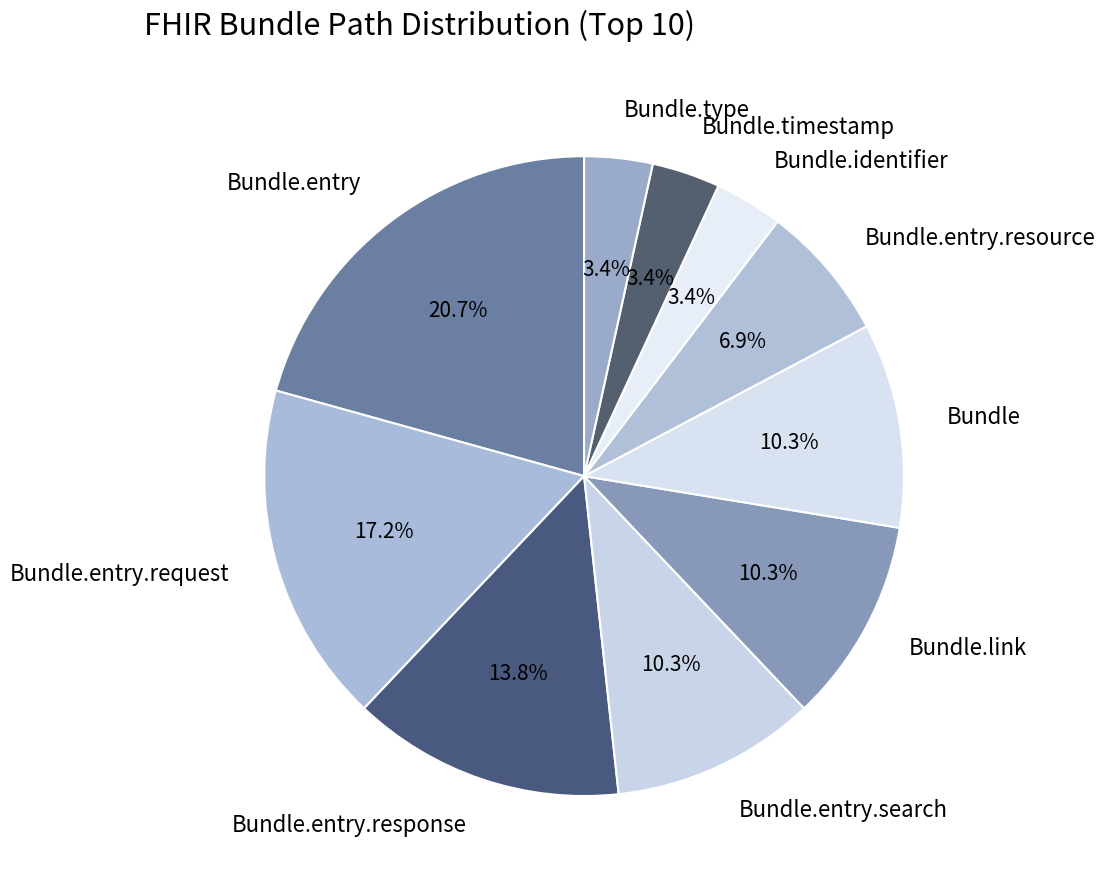

Is Bundle.link the majority of the pie?

No